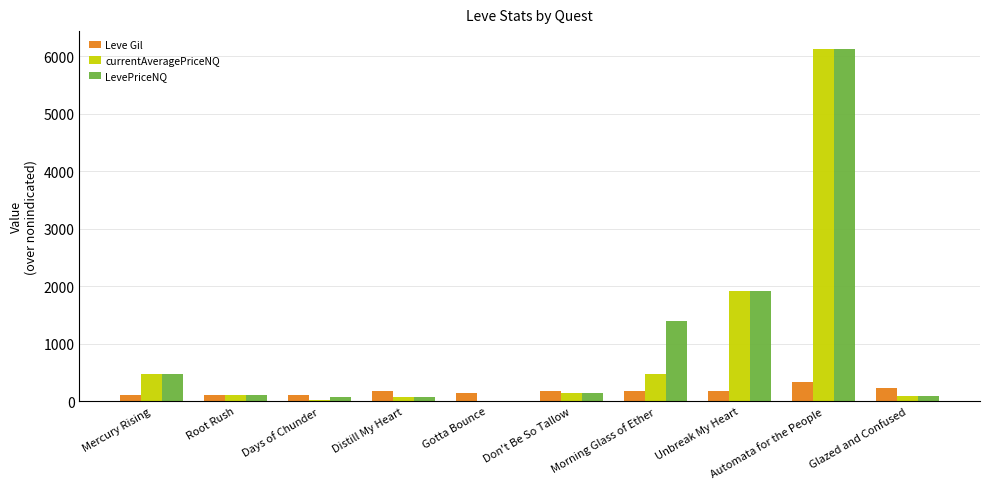

Which category has the highest value across all series?

Automata for the People